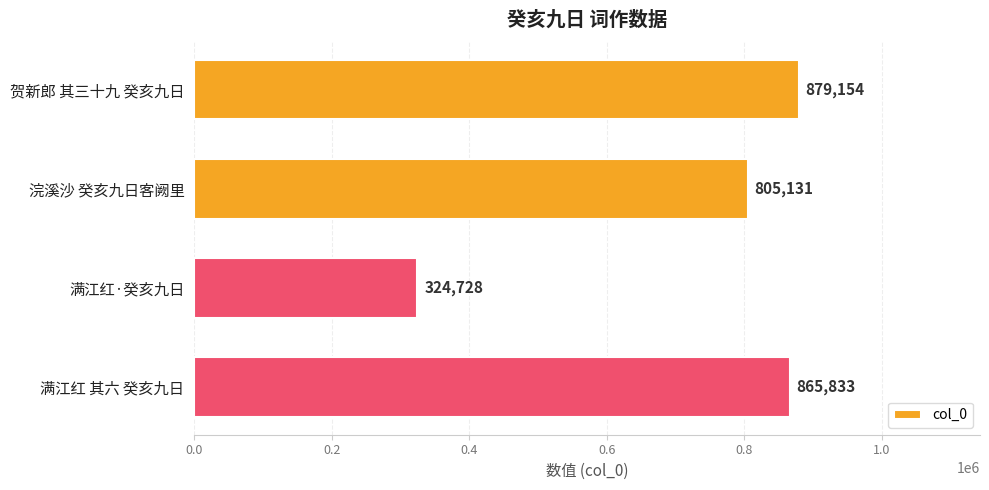

What is the average value?

718712